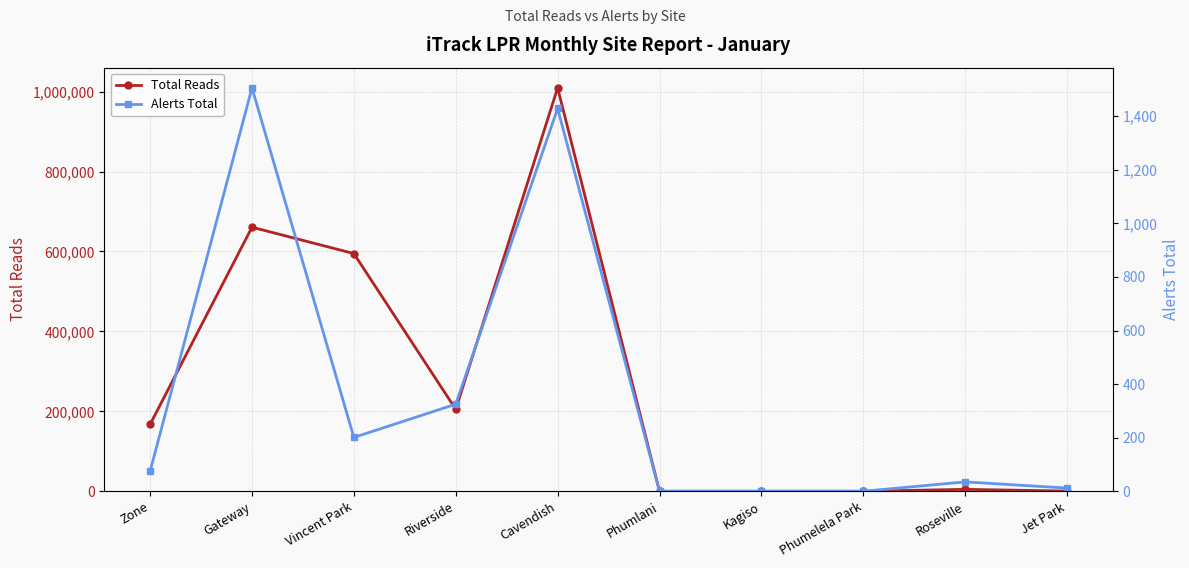

What is the total value across all series at Zone?

167516